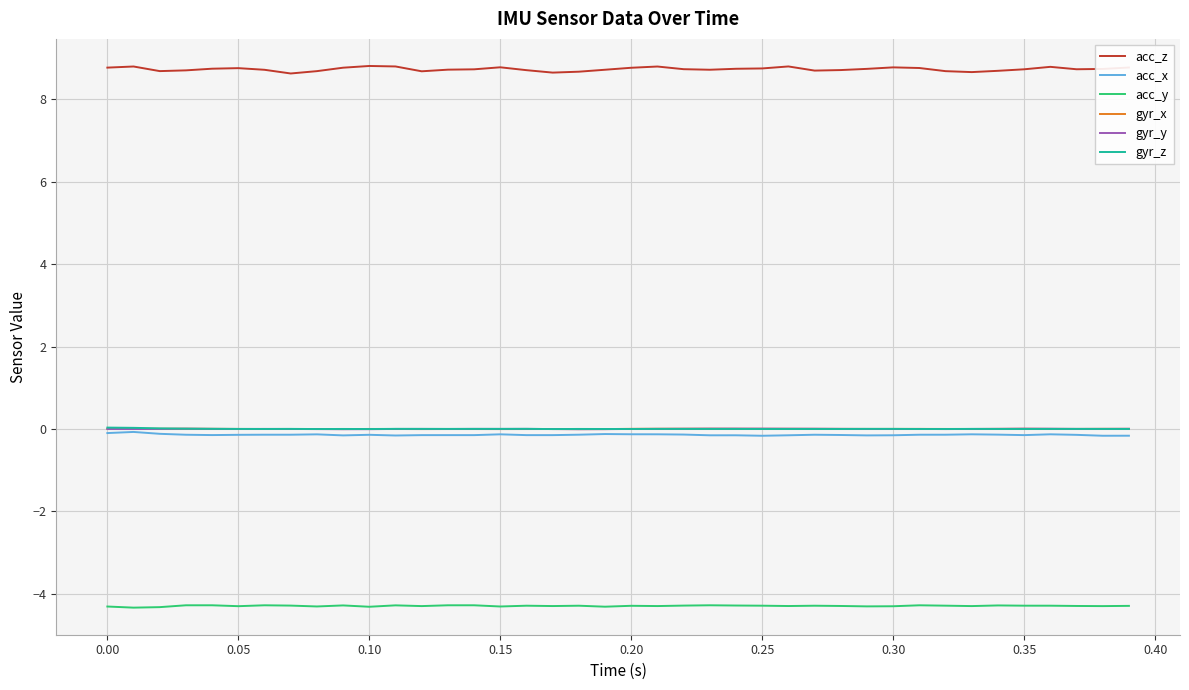

What is the lowest value of the acc_y series?

-4.3